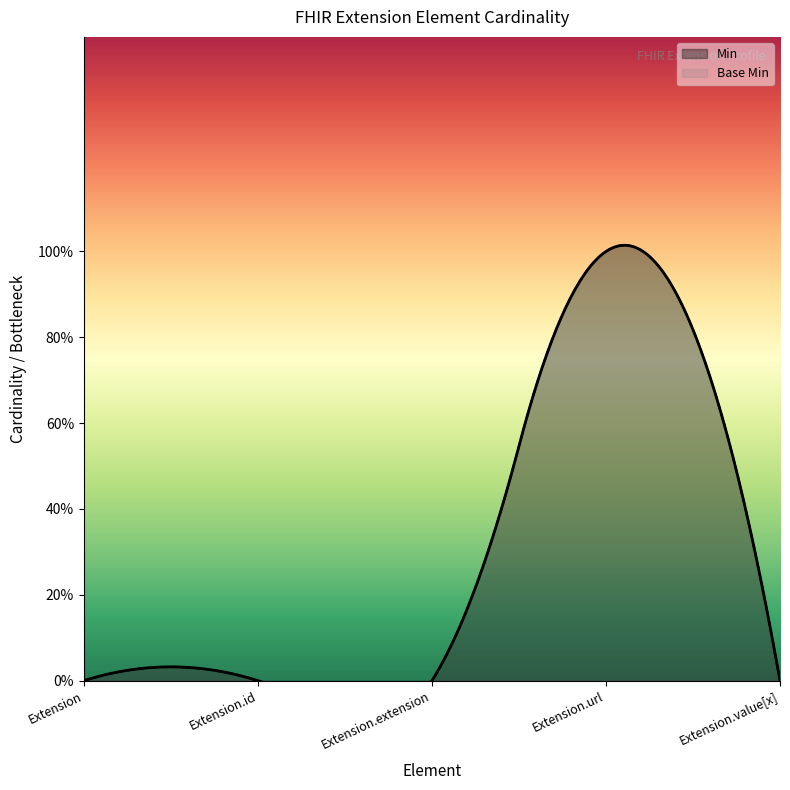

Which series contains the highest Y value?

Min